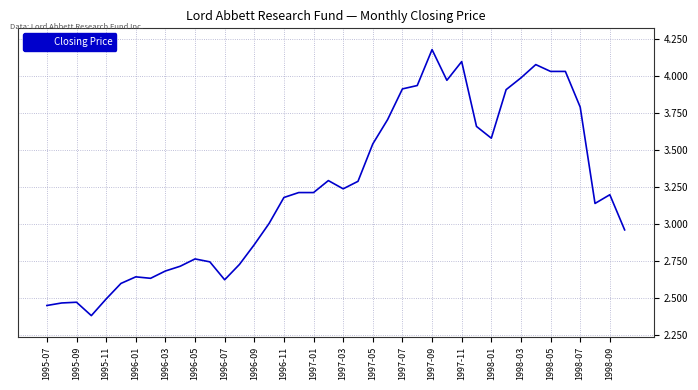

What is the difference between the maximum and minimum values?

1.8